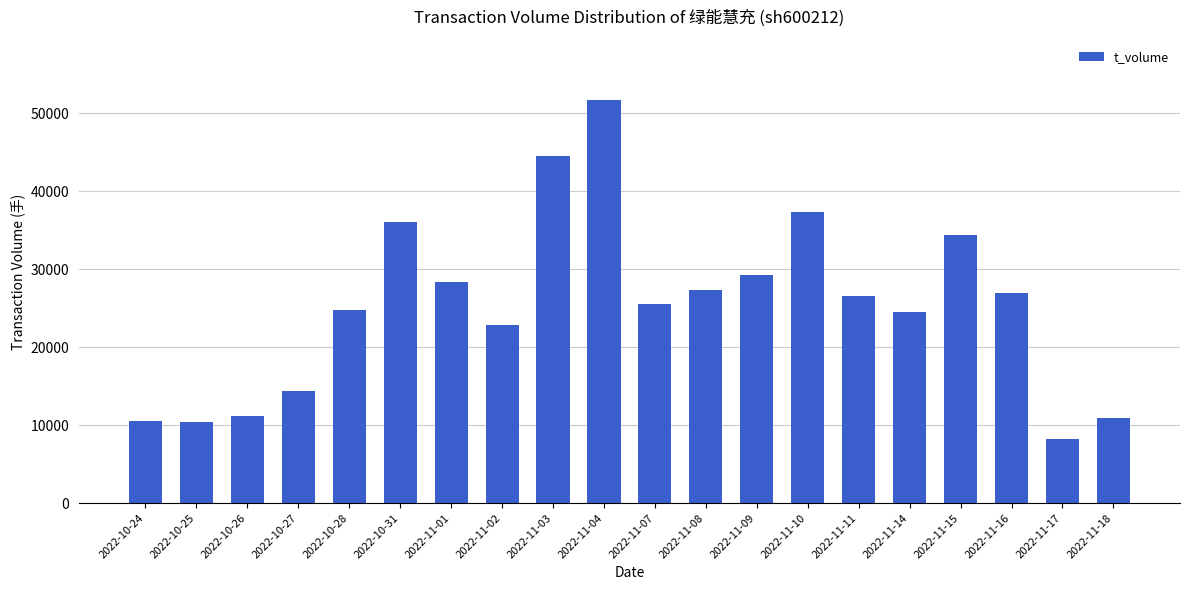

What is the label of the 12th bar from the left?

2022-11-08